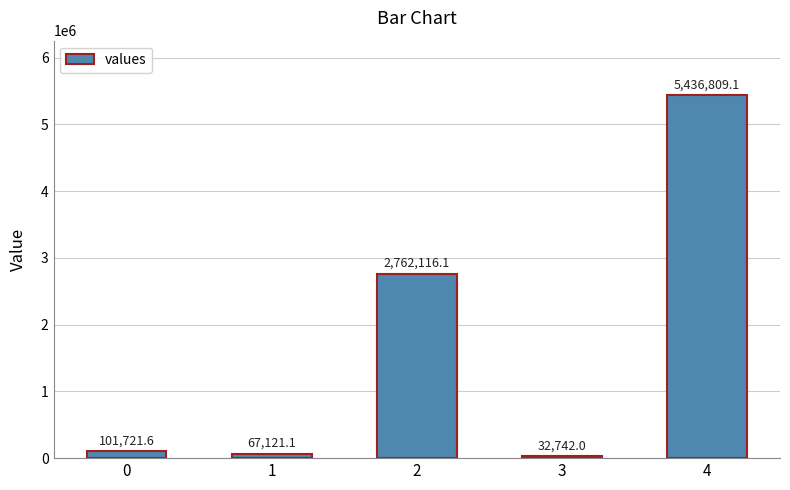

How many values are below 101721?

2